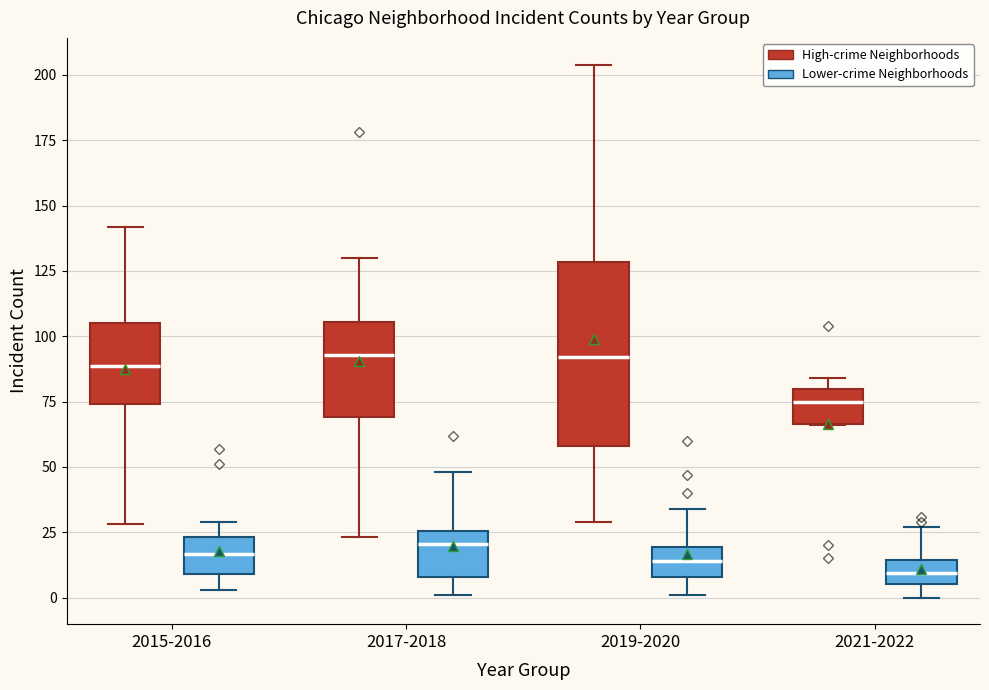

Comparing the boxes themselves (not the whiskers), which one is the tallest?

2019-2020 (High-crime Neighborhoods)